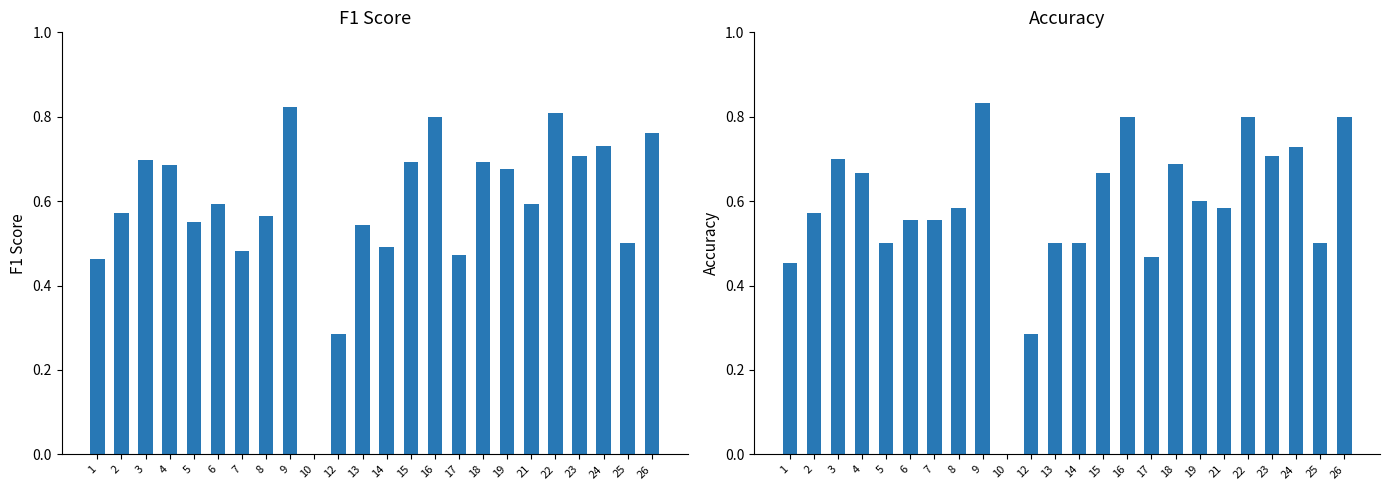

The value of accuracy at 13 is 0.7. True or false?

False